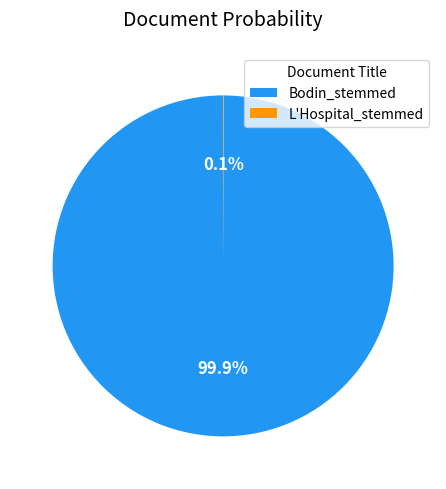

What percentage is NOT represented by Bodin_stemmed?

0.1%